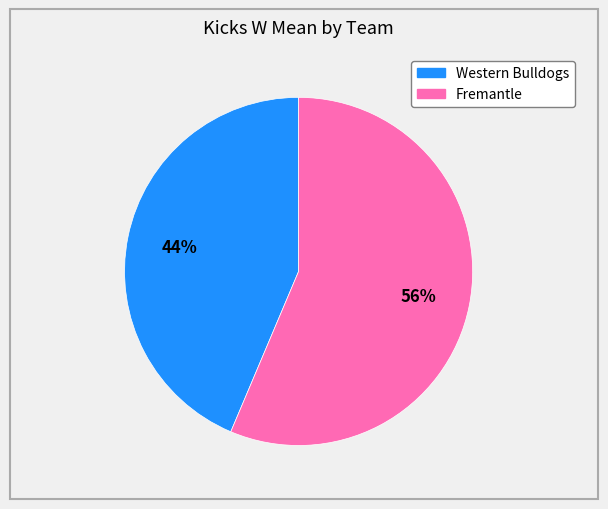

Which has a higher value, Western Bulldogs or Fremantle?

Fremantle